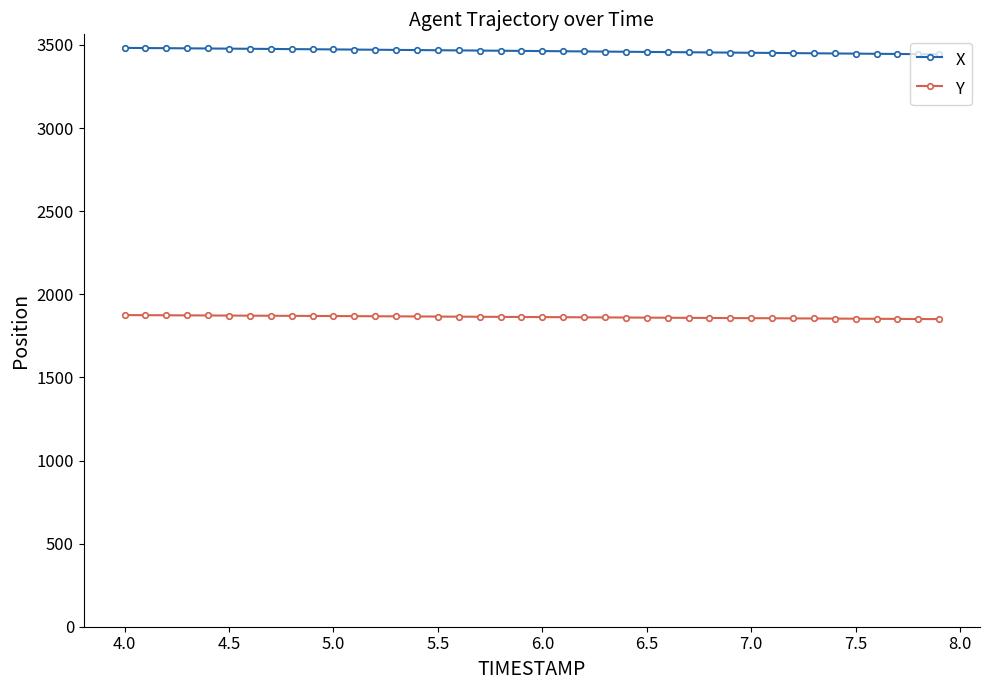

True or false: Y and X intersect in this chart.

False